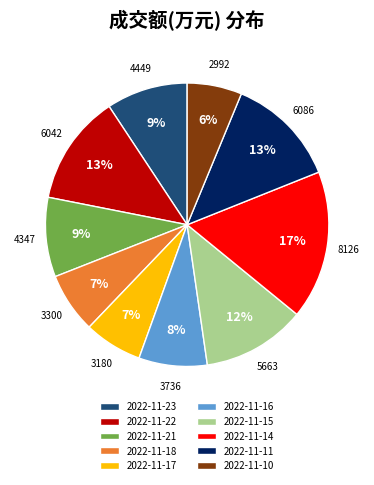

Count the number of slices in the pie.

10